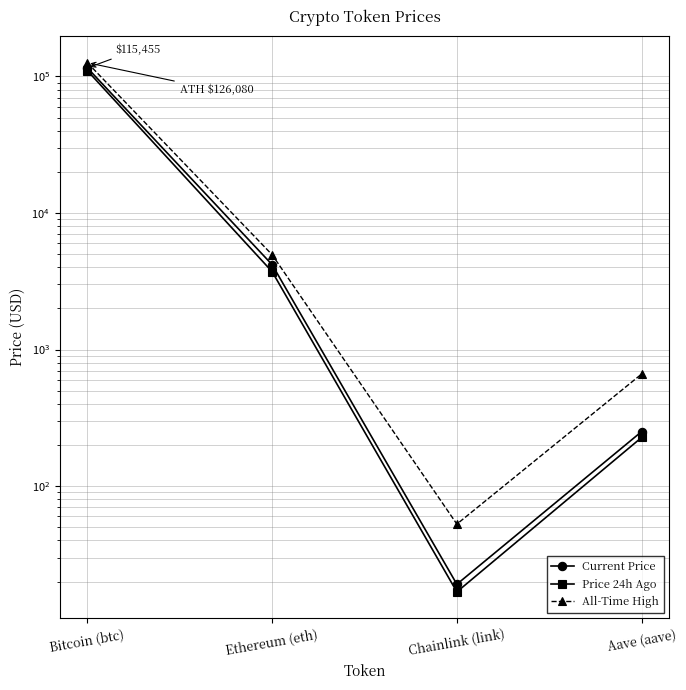

What is the total value across all series at Ethereum (eth)?

12846.6